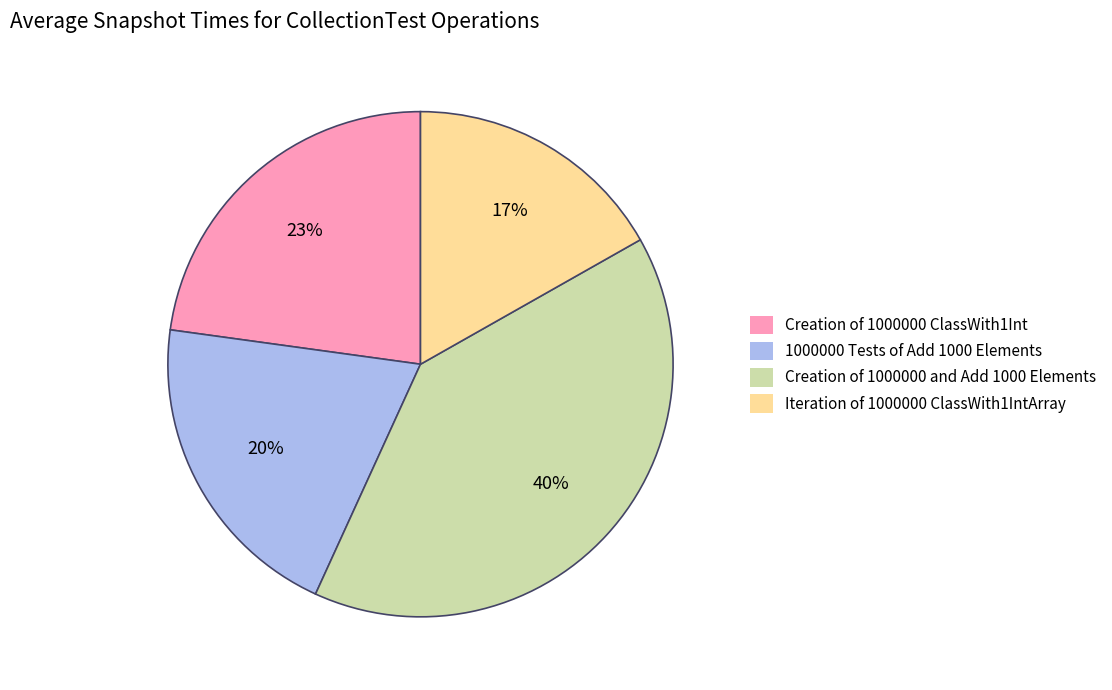

Is the sum of 1000000 Tests of Add 1000 Elements and Creation of 1000000 ClassWith1Int greater than half?

No